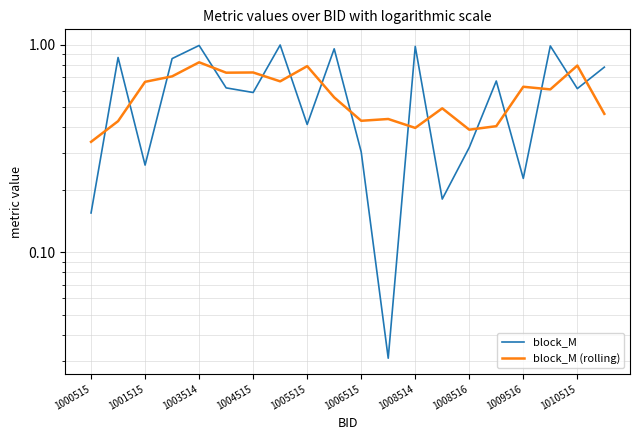

What is the label of the 1st point from the left?

1000515